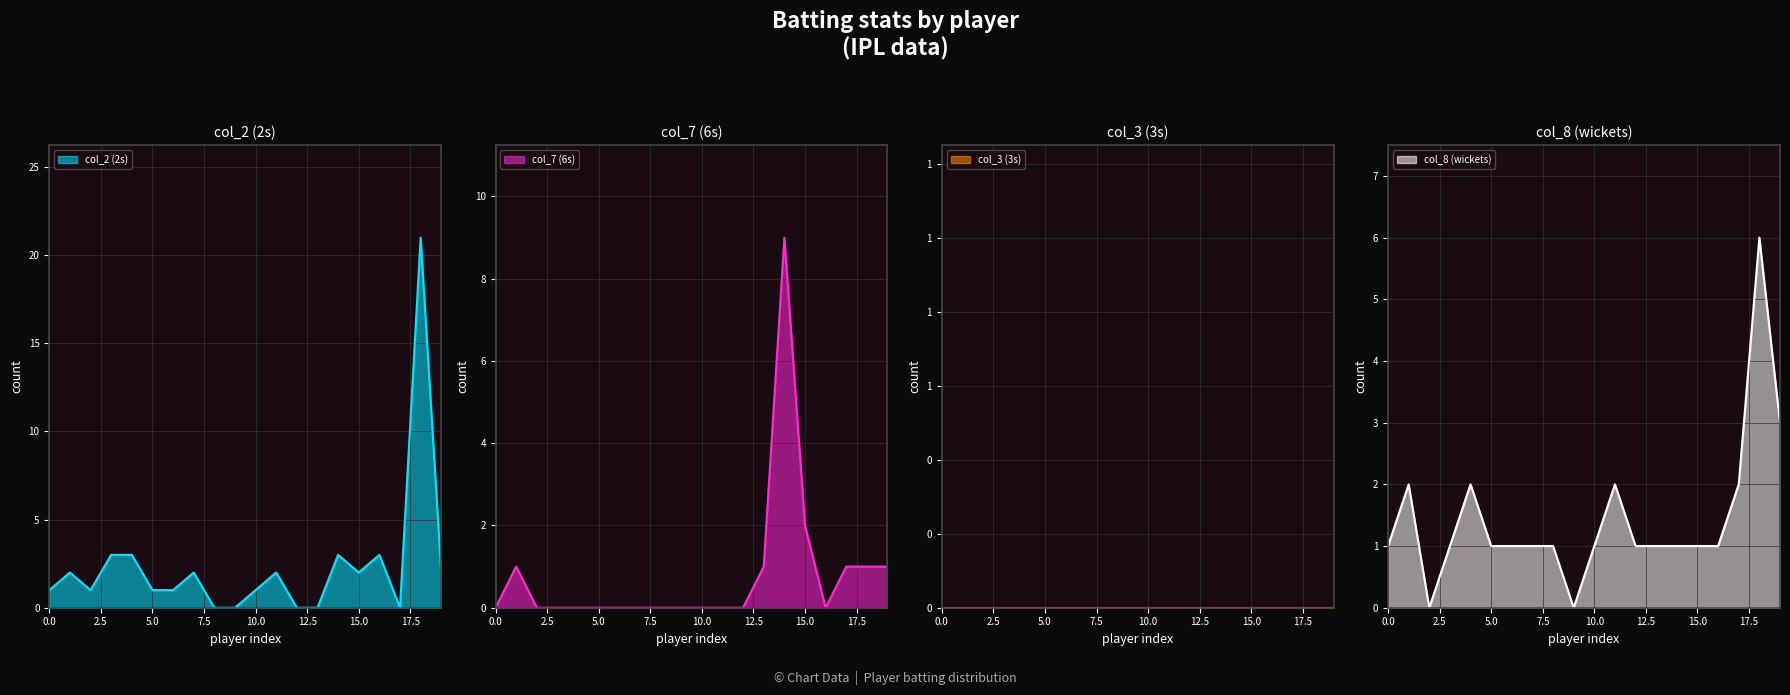

Is it true that col_2 (2s) equals 1 at 0.0?

True